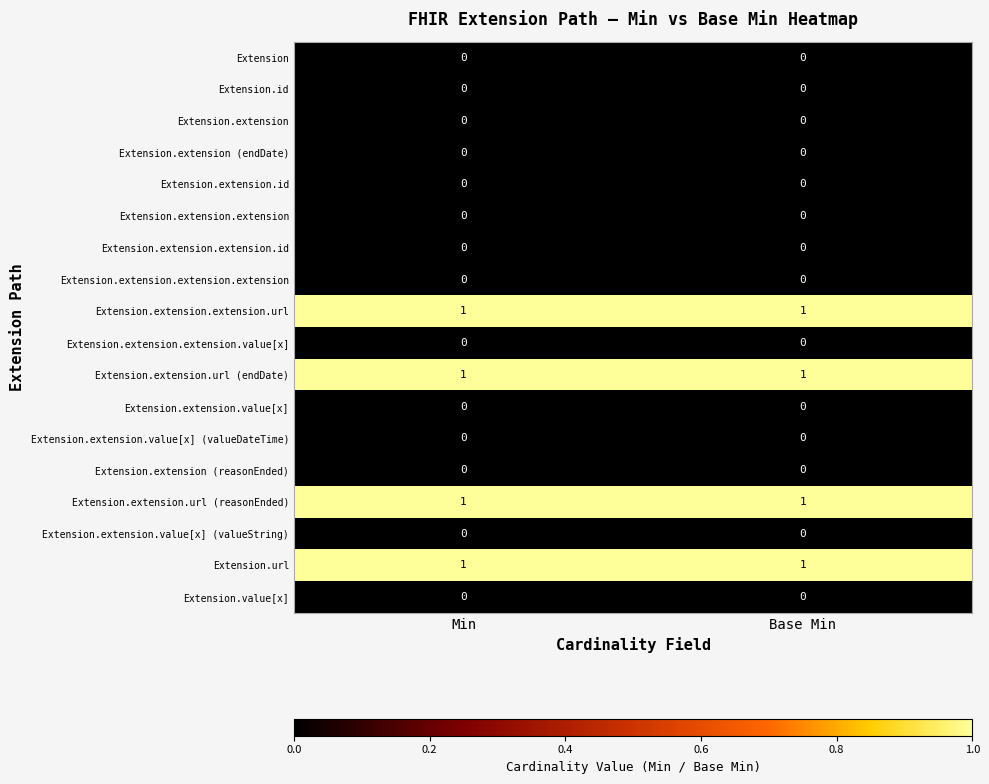

What is the total value across all series at Min?

4